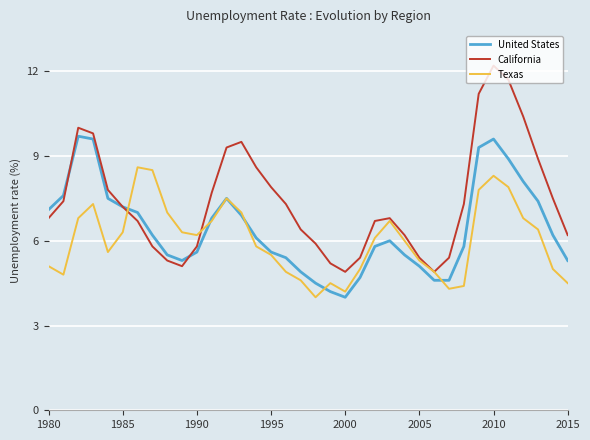

List the series in order of their overall mean, highest first.

California, United States, Texas